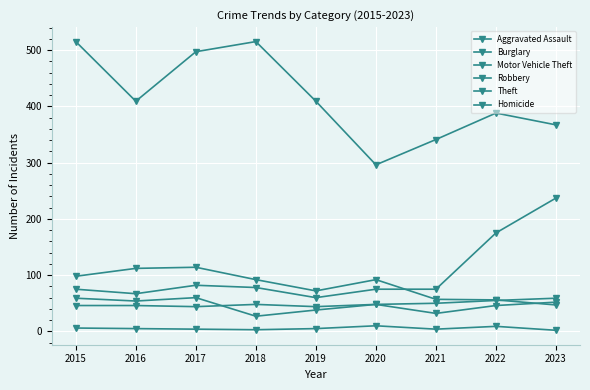

What is the difference between the second highest and minimum values in the Motor Vehicle Theft series?

115